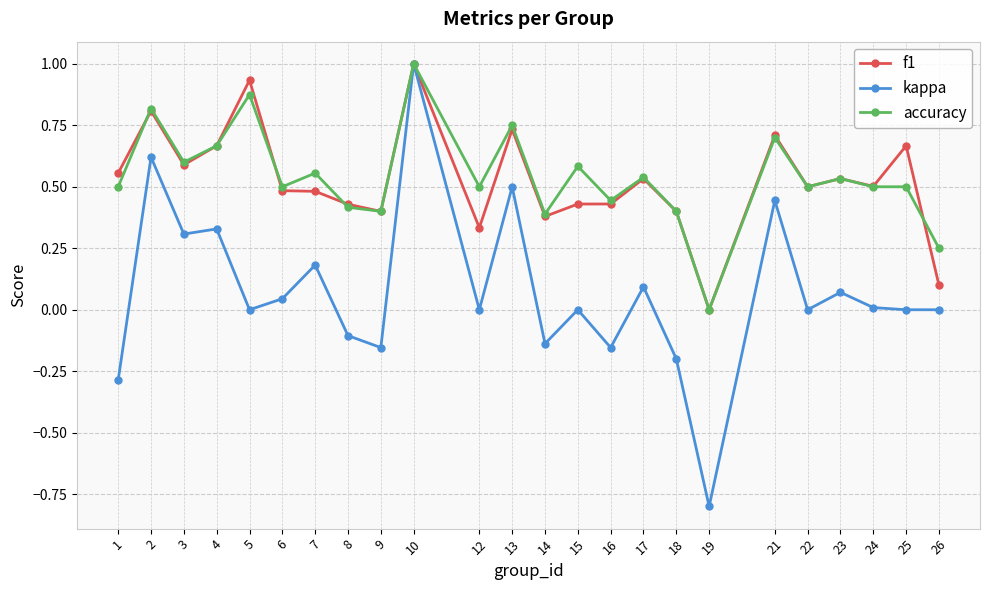

Which series changed the most between 18 and 24?

kappa